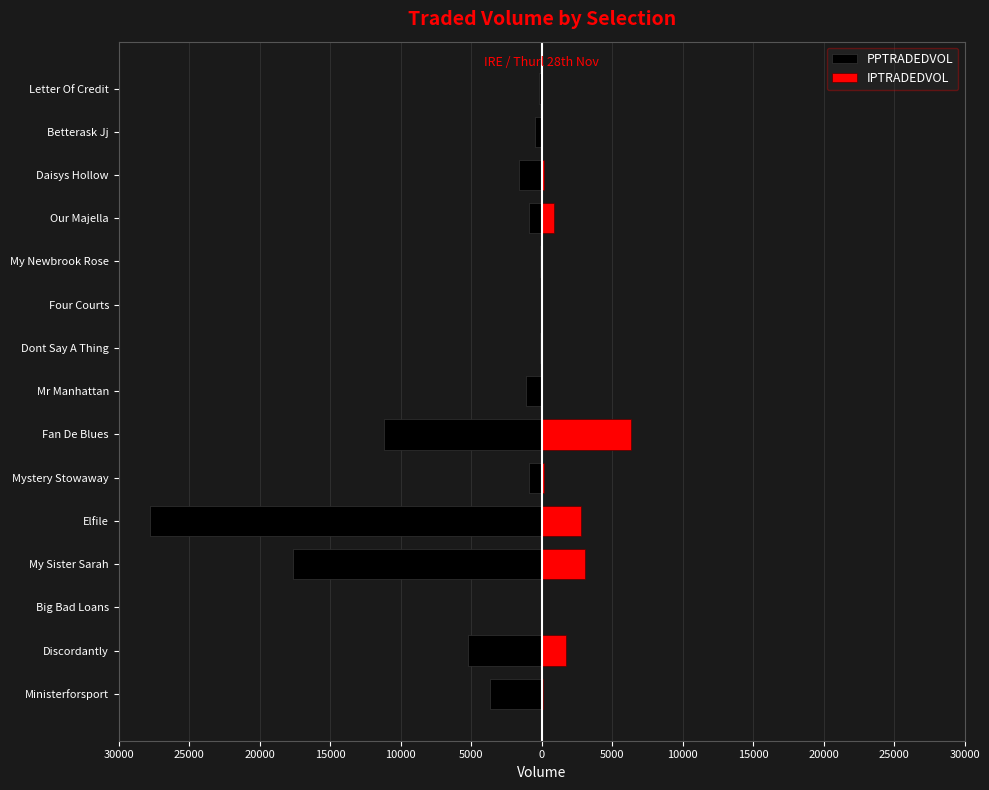

At Our Majella, list the series in order from largest to smallest.

IPTRADEDVOL, PPTRADEDVOL